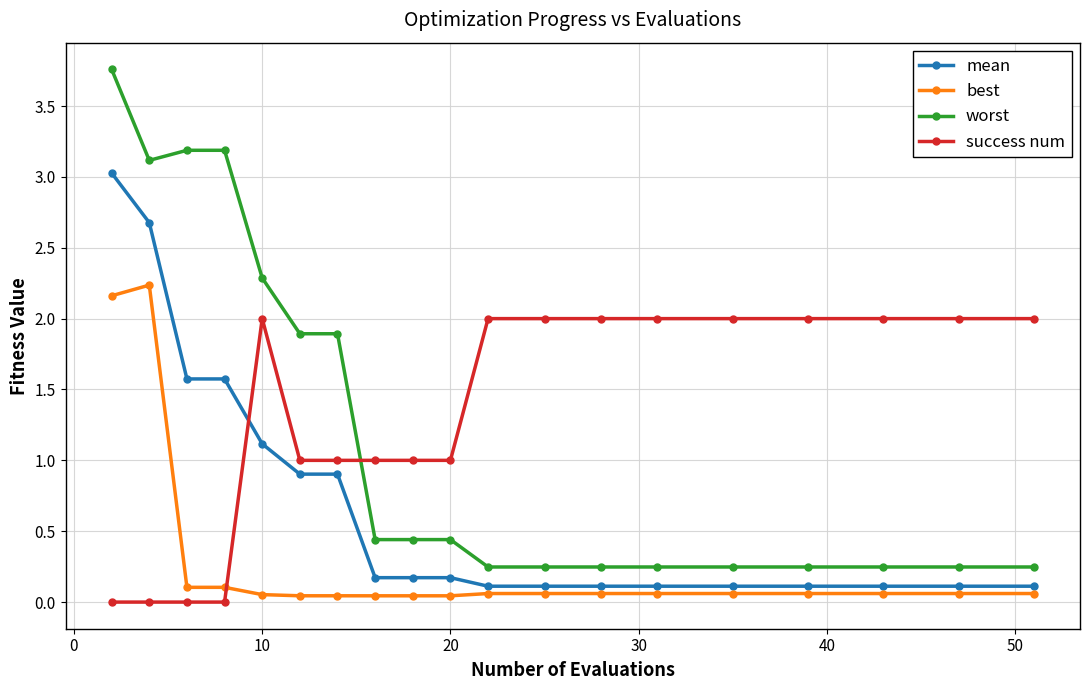

Which series has the largest range (max minus min)?

worst